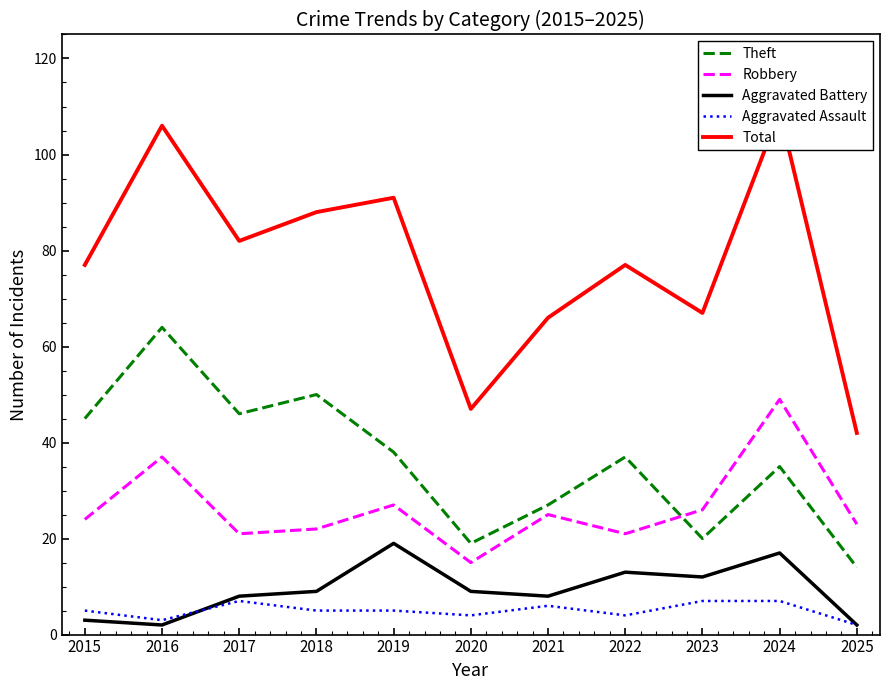

What is the maximum value shown in the chart?

109